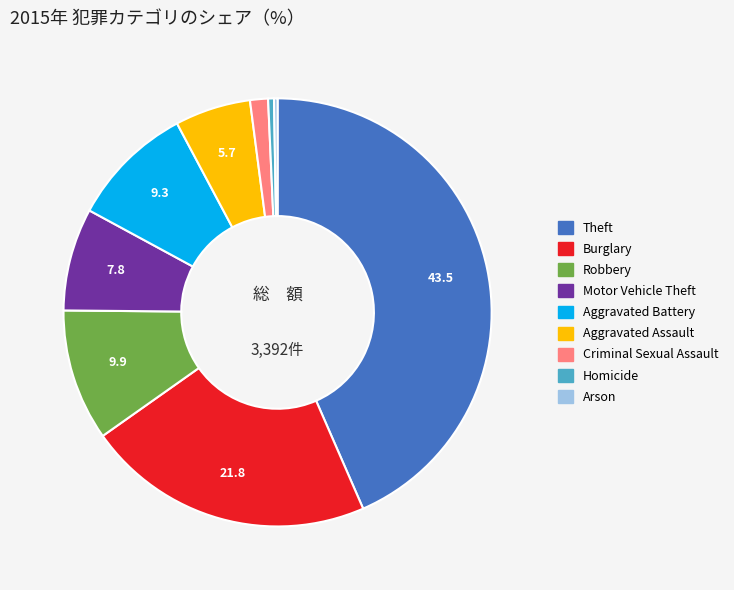

Is Motor Vehicle Theft the majority of the pie?

No